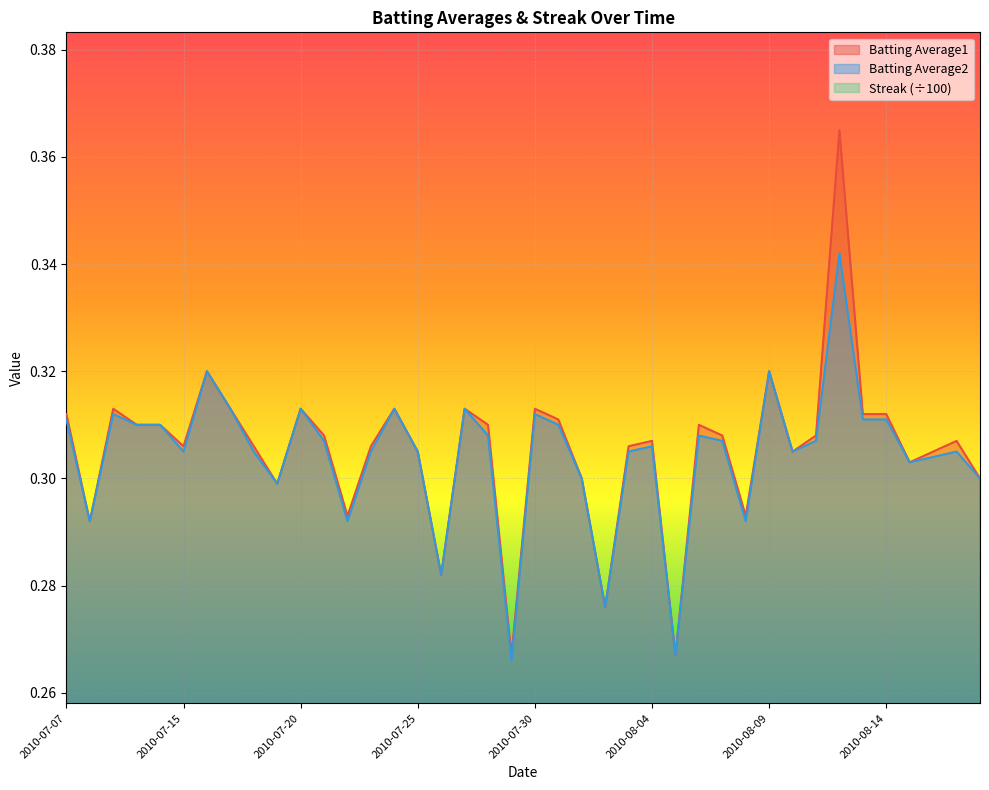

True or false: Streak has a value of 0.0 at 2010-08-18.

True